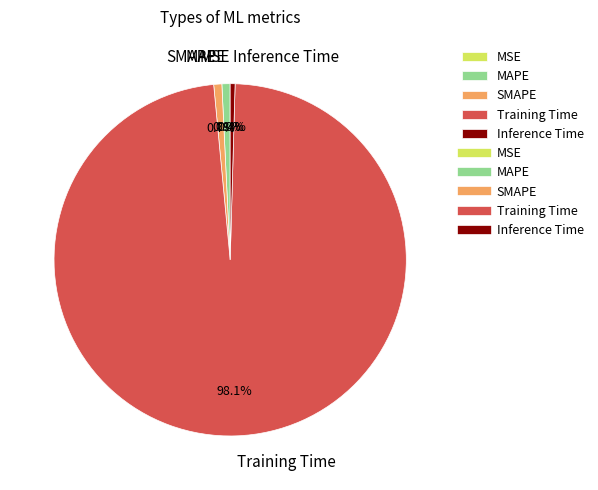

Which category has the biggest portion of the pie?

Training Time